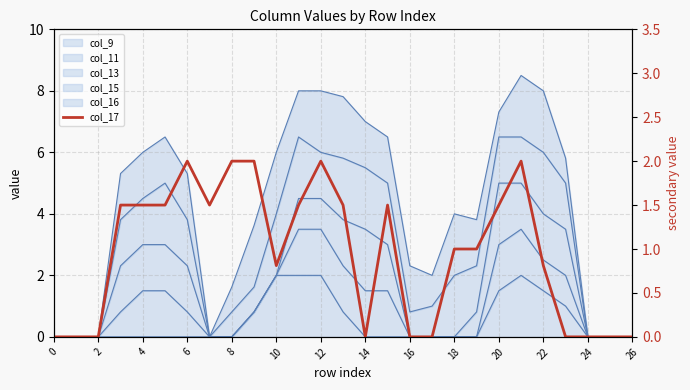

Read the value at 14.

1.5